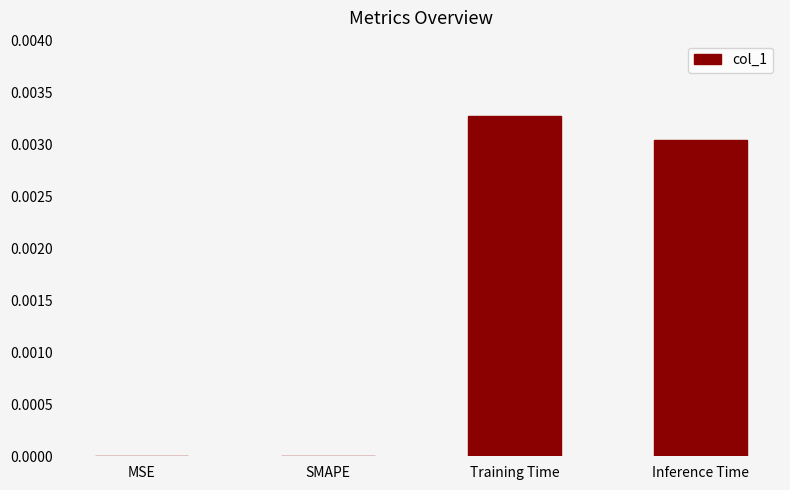

Which category has the highest value across all series?

Training Time